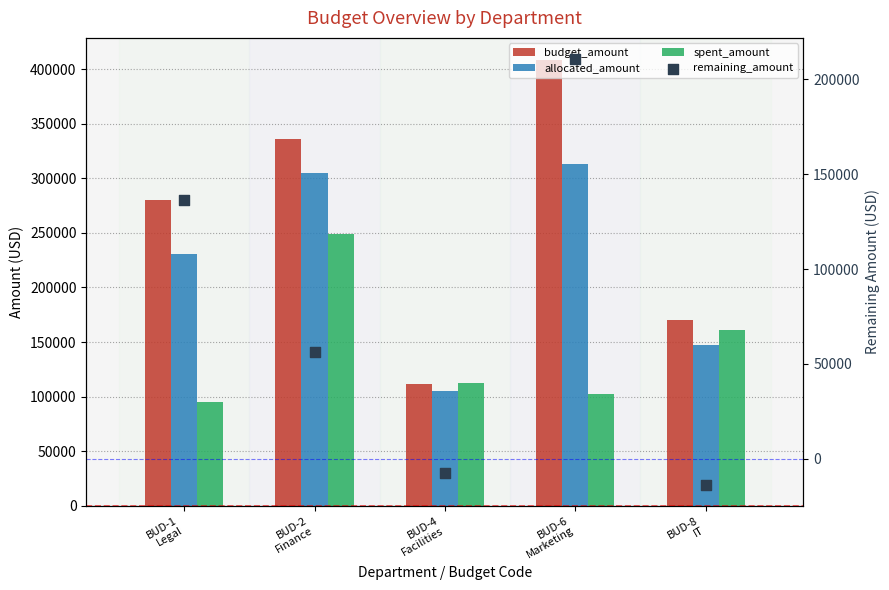

At which category is the sum across all series the highest?

BUD-6
Marketing